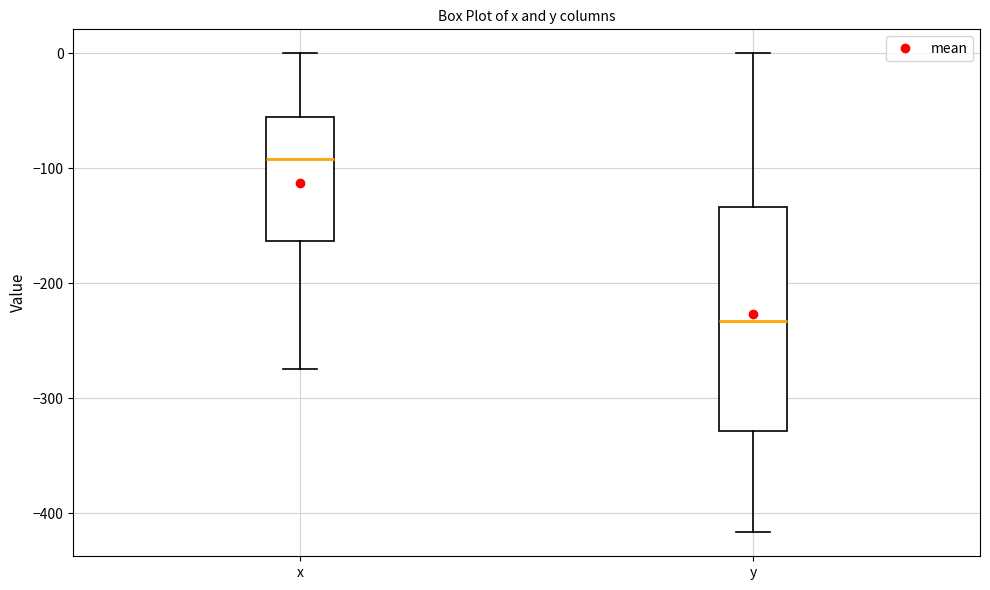

Where is the upper edge of the box for y on the y-axis? The values are not printed on the chart, so give them approximately, as read against the axis.

-130